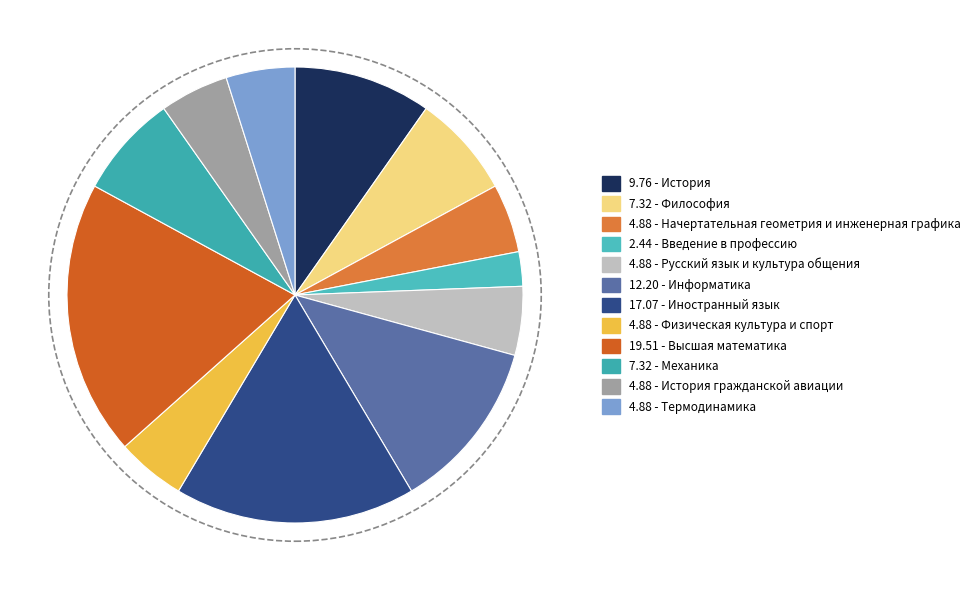

Which category has the smallest portion of the pie?

Введение в профессию